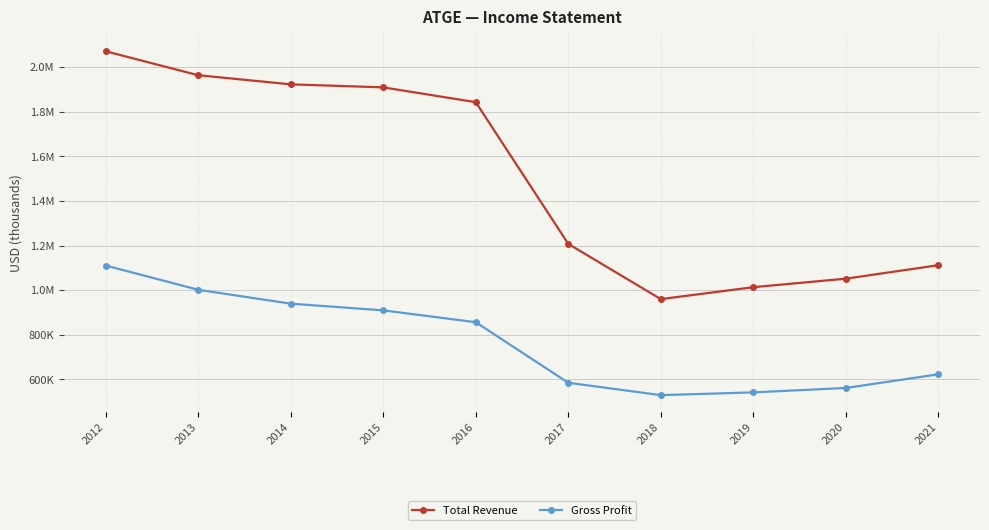

Which series has the largest total across all categories?

Total Revenue